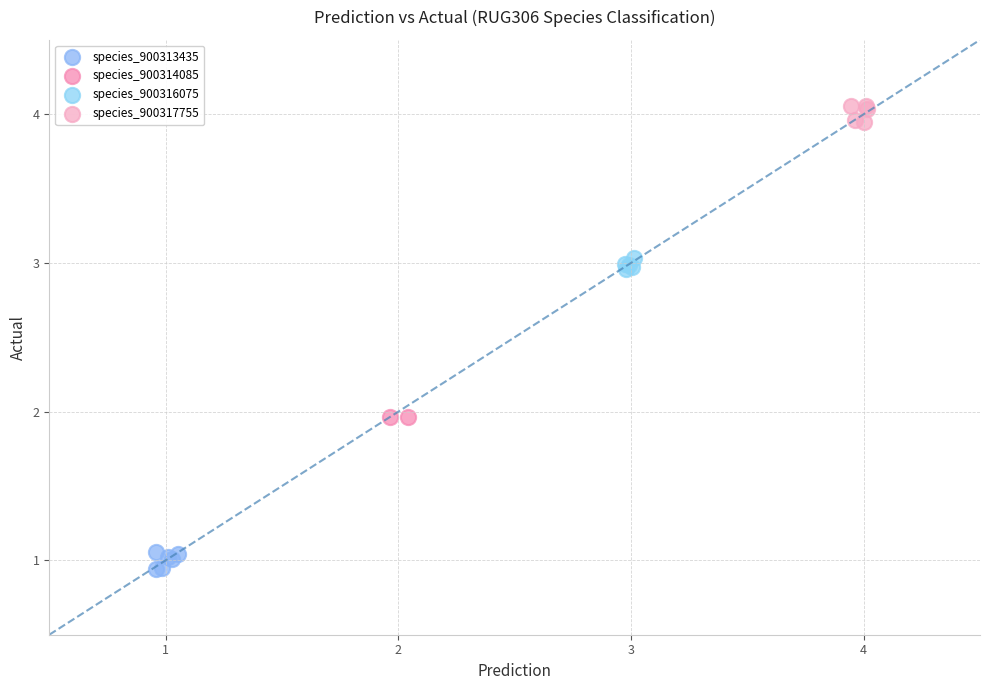

Which series contains the lowest Y value?

species_900313435